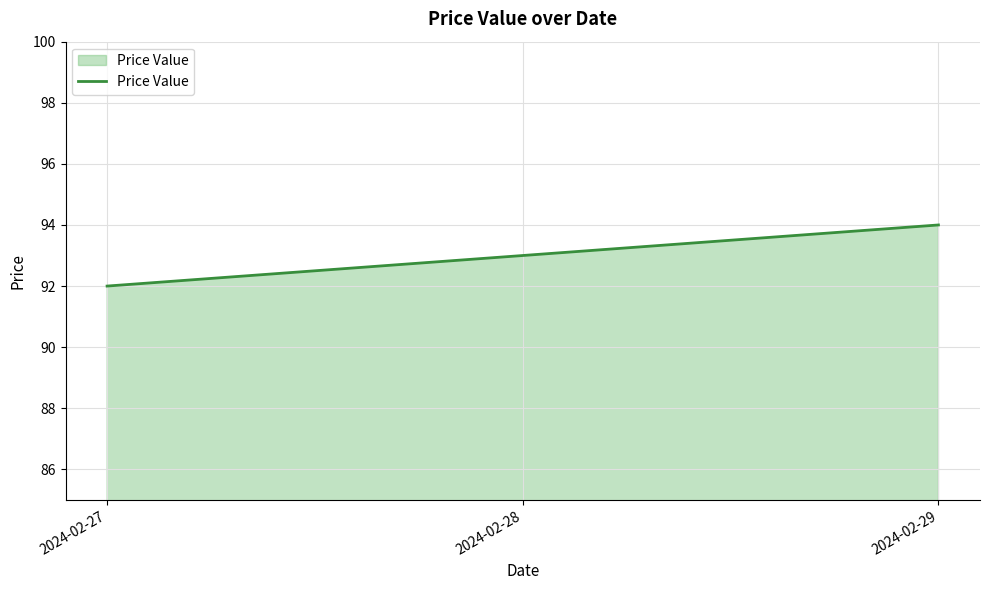

What is the maximum value shown in the chart?

94